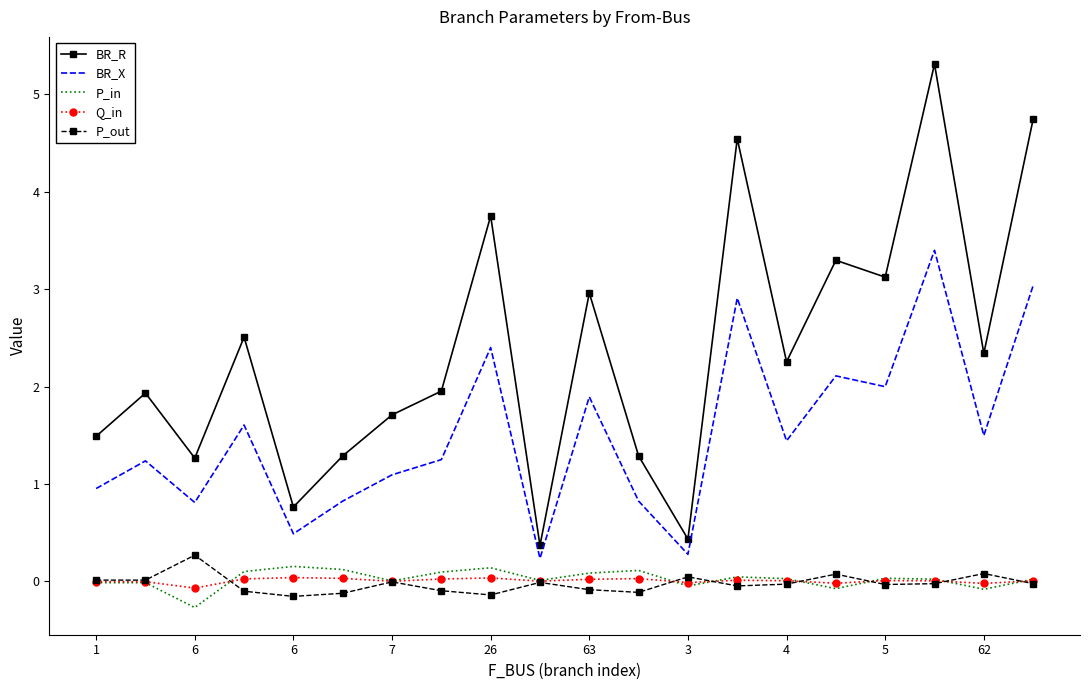

What is the smallest value displayed?

-0.3